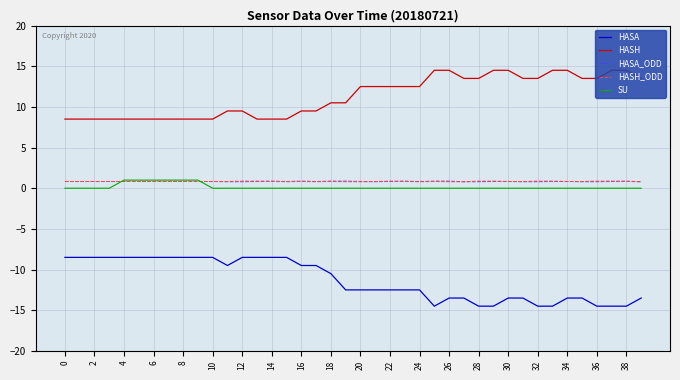

True or false: HASA and SU intersect in this chart.

False